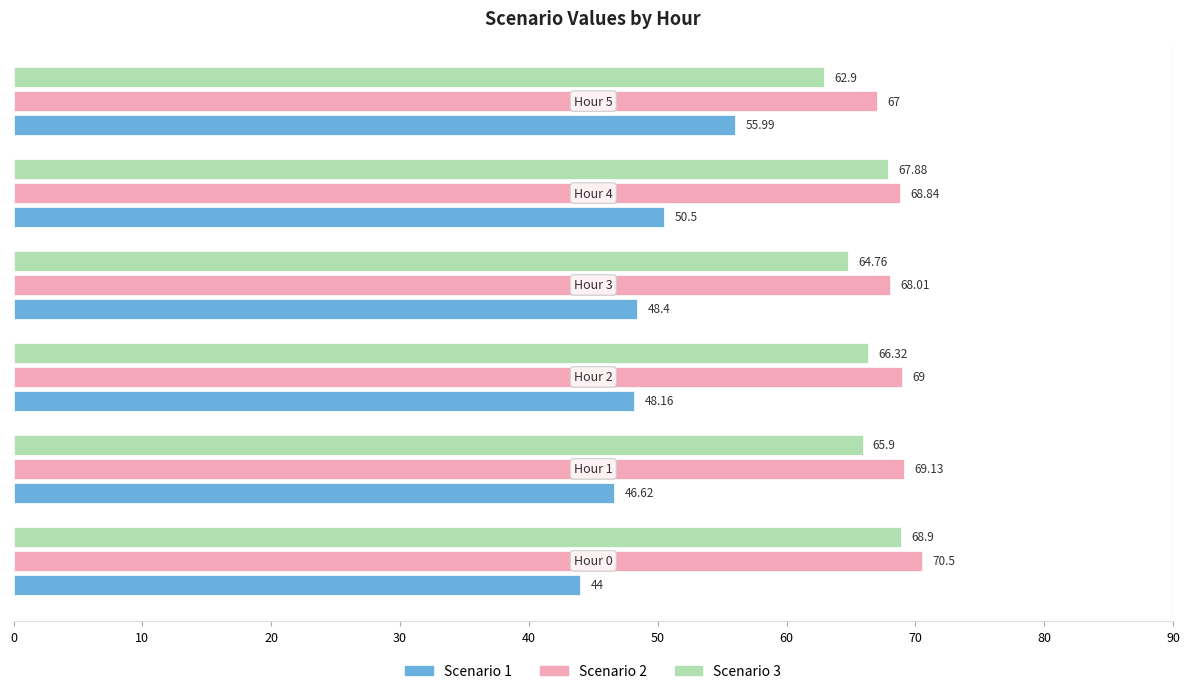

Which series has the widest spread of values?

Scenario 1